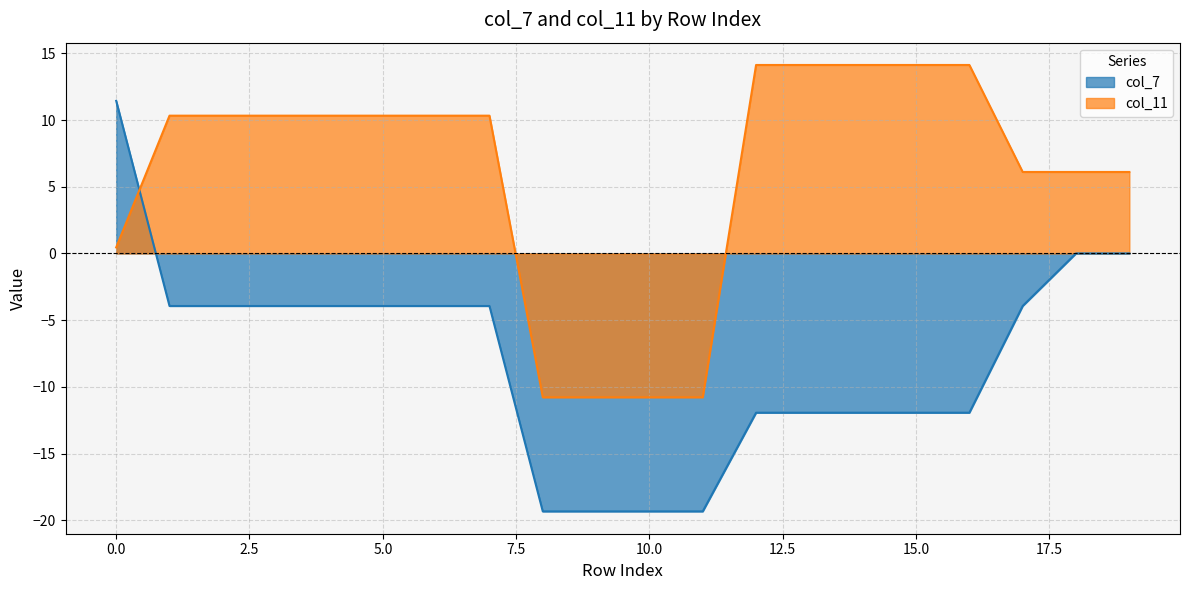

What is the average value of the col_7 series?

-7.9